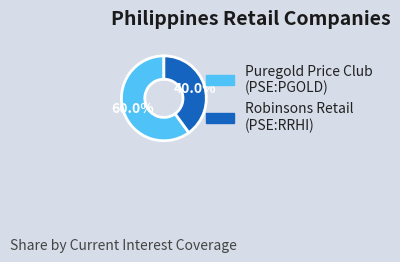

Which slice represents more than half of the pie?

Puregold Price Club, Inc. (PSE:PGOLD)